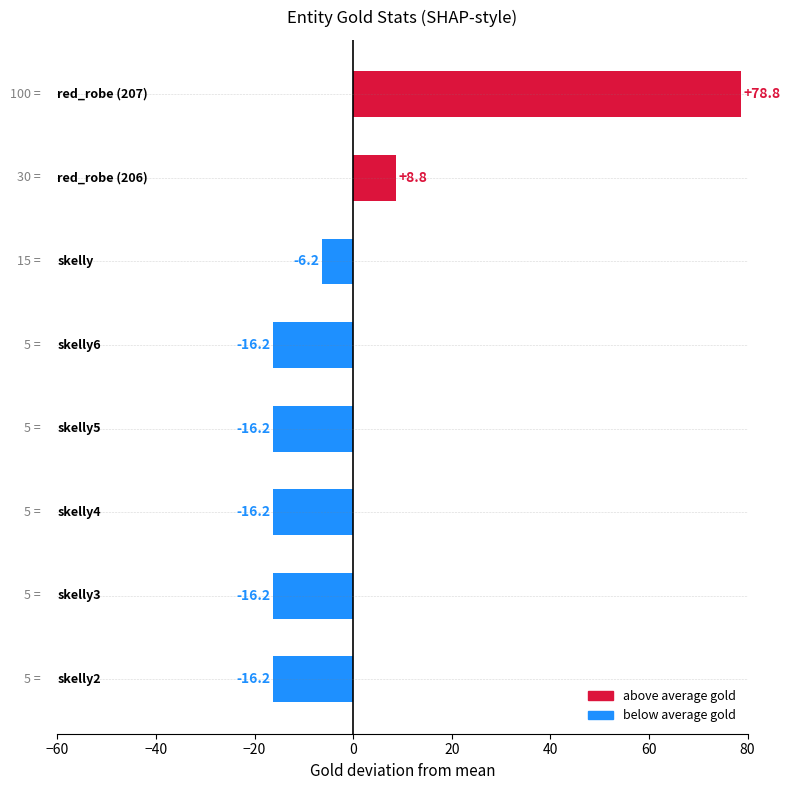

What is the difference between the maximum and minimum values?

95.0